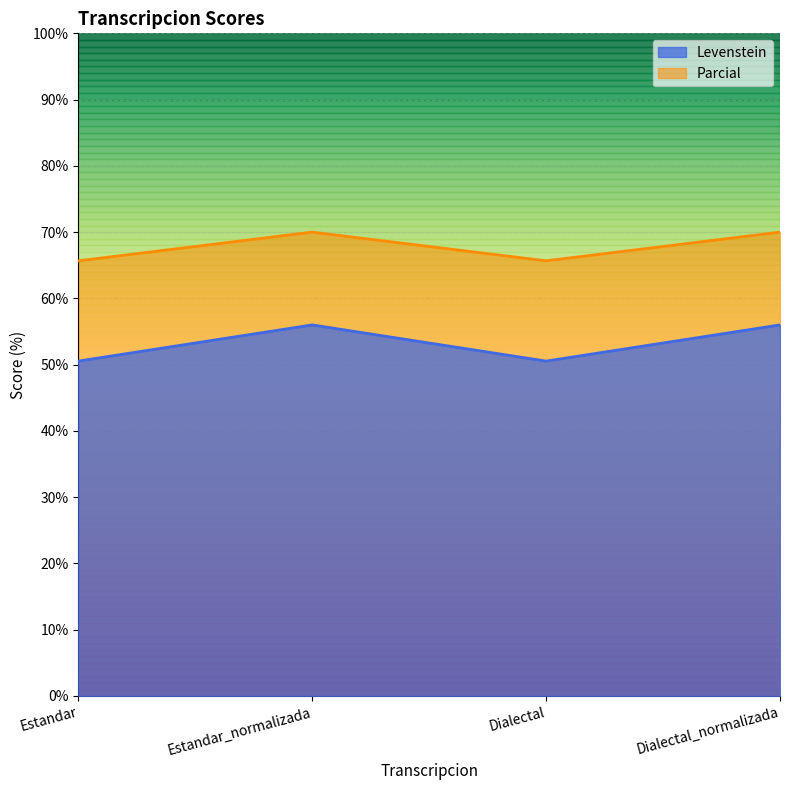

Rank the series at Estandar from lowest to highest value.

Levenstein, Parcial